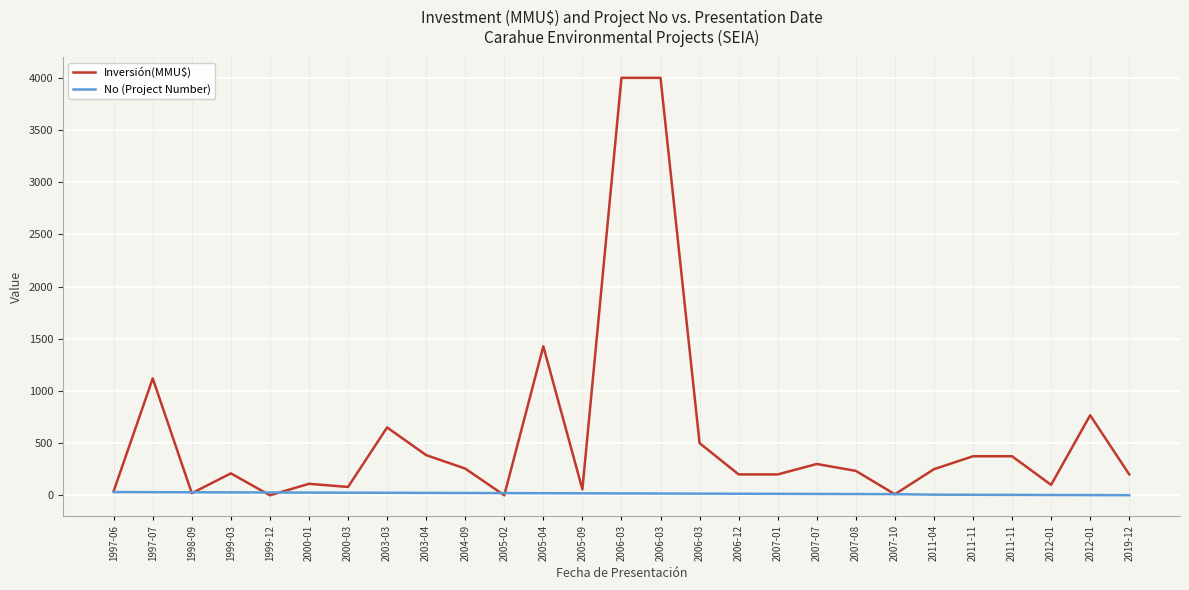

What is the approximate value of No (Project Number) at 1997-06, to the nearest 5?

30